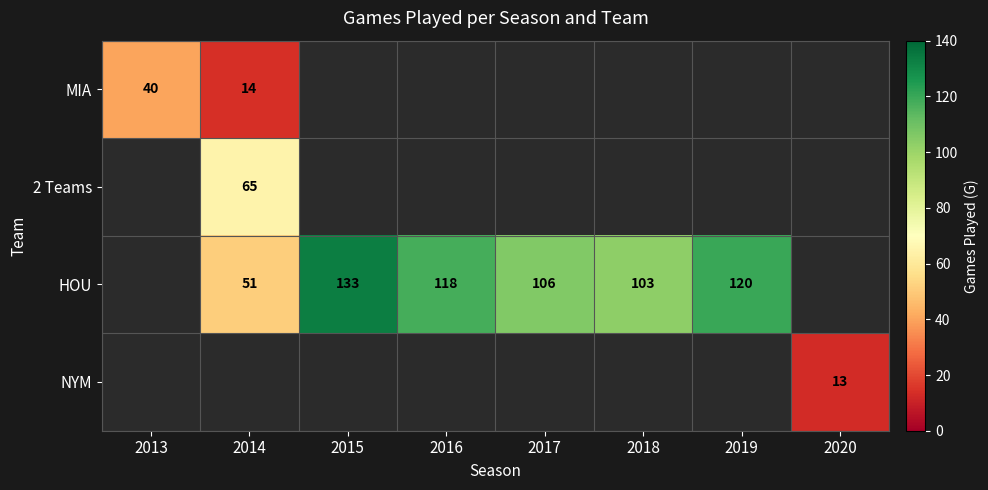

Which category has the highest value across all series?

2015